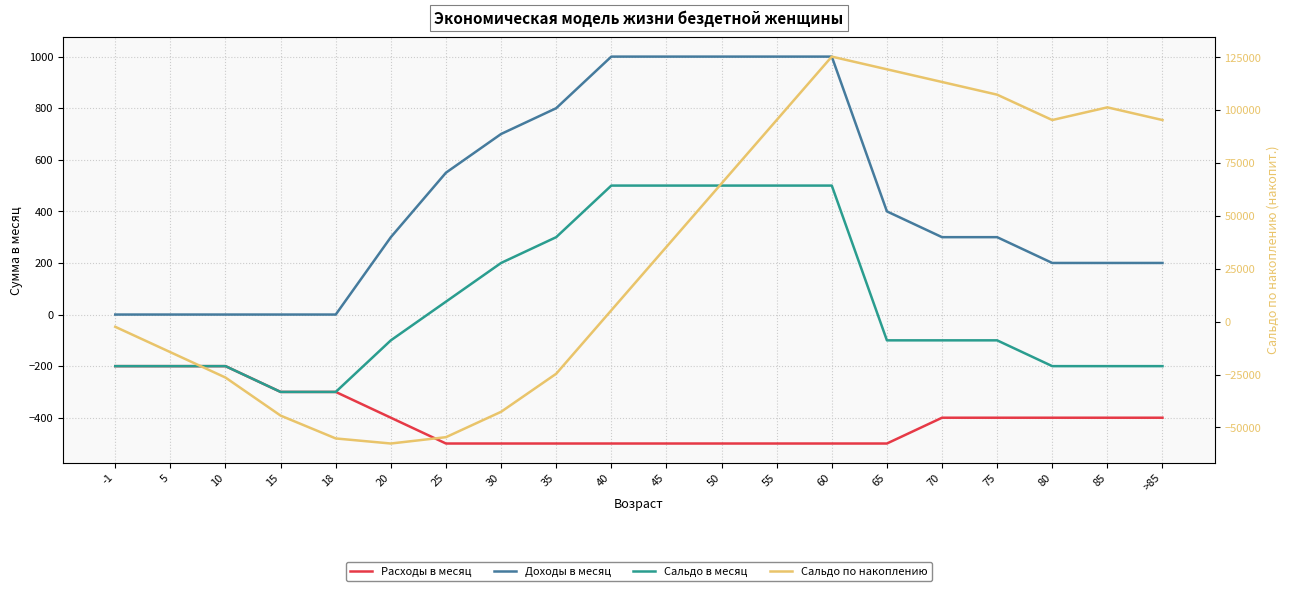

What is the value of the Расходы в месяц point at the 1st from the left?

-200